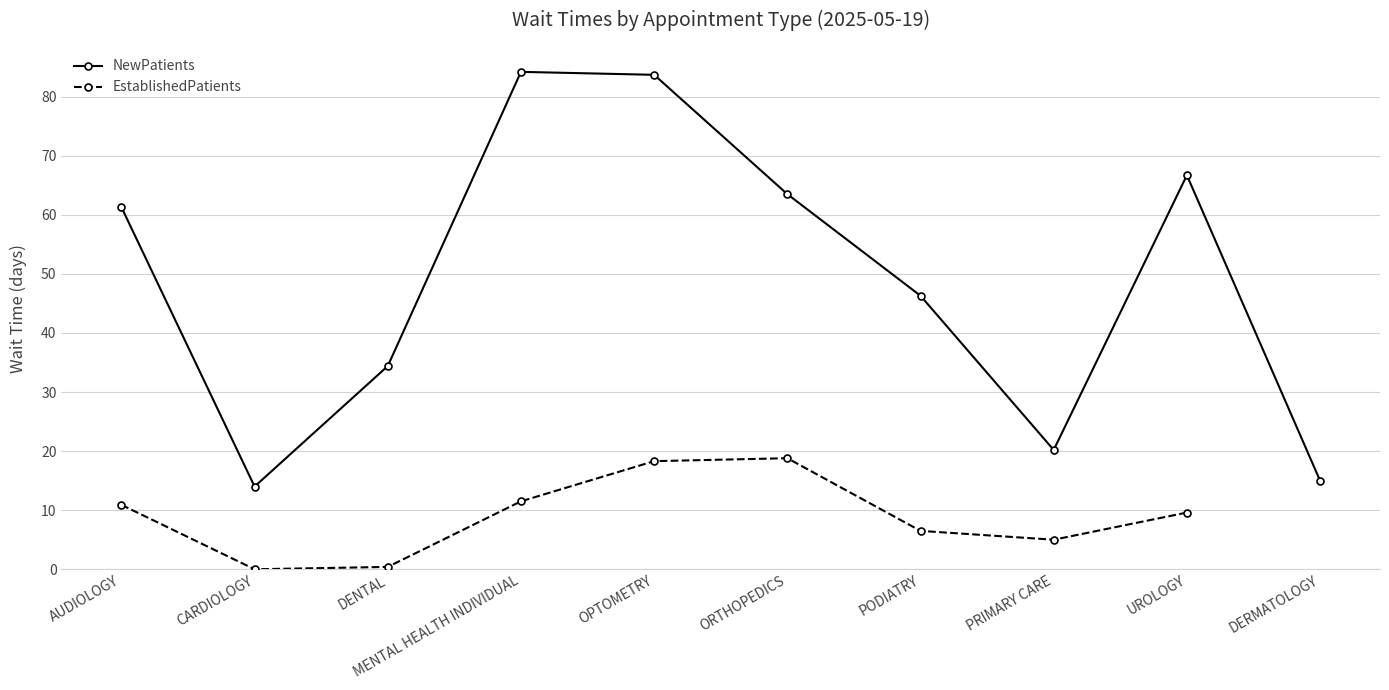

True or false: EstablishedPatients and NewPatients intersect in this chart.

False